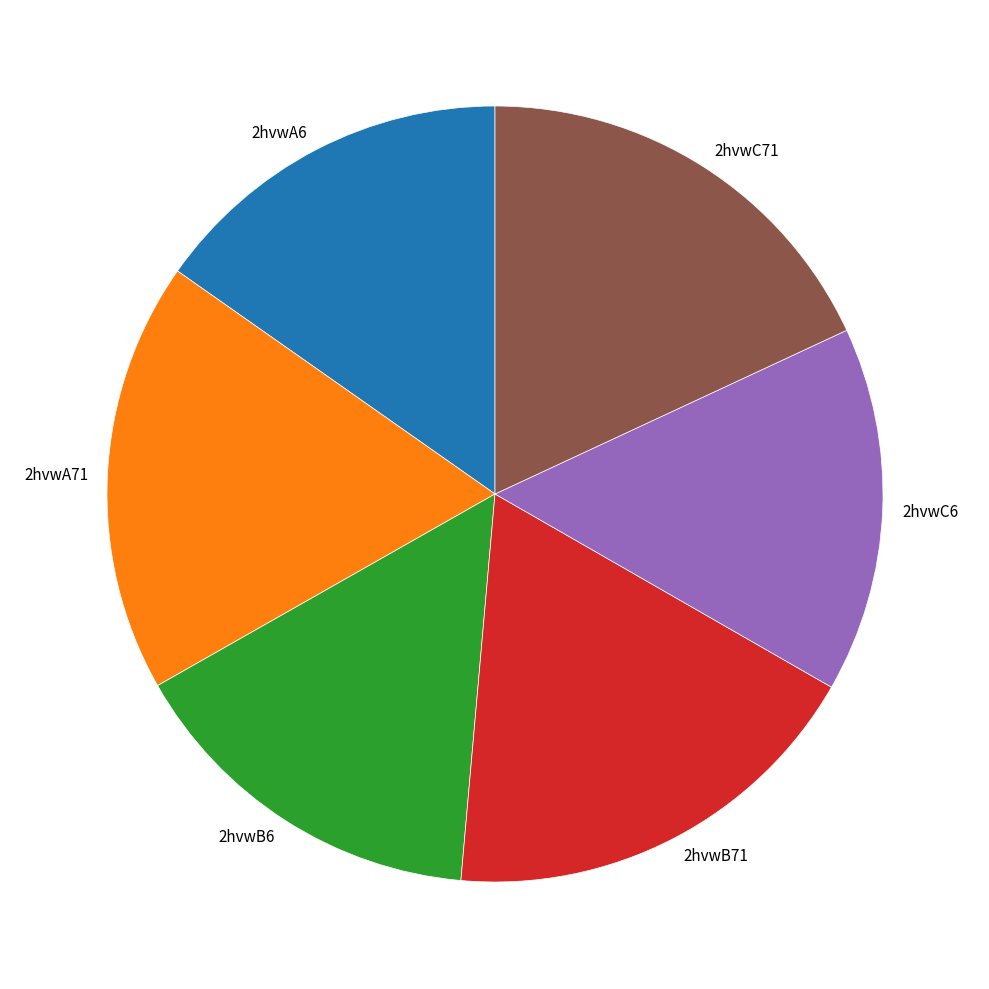

What is the ratio of the value at 2hvwC71 to the value at 2hvwB6?

1.2